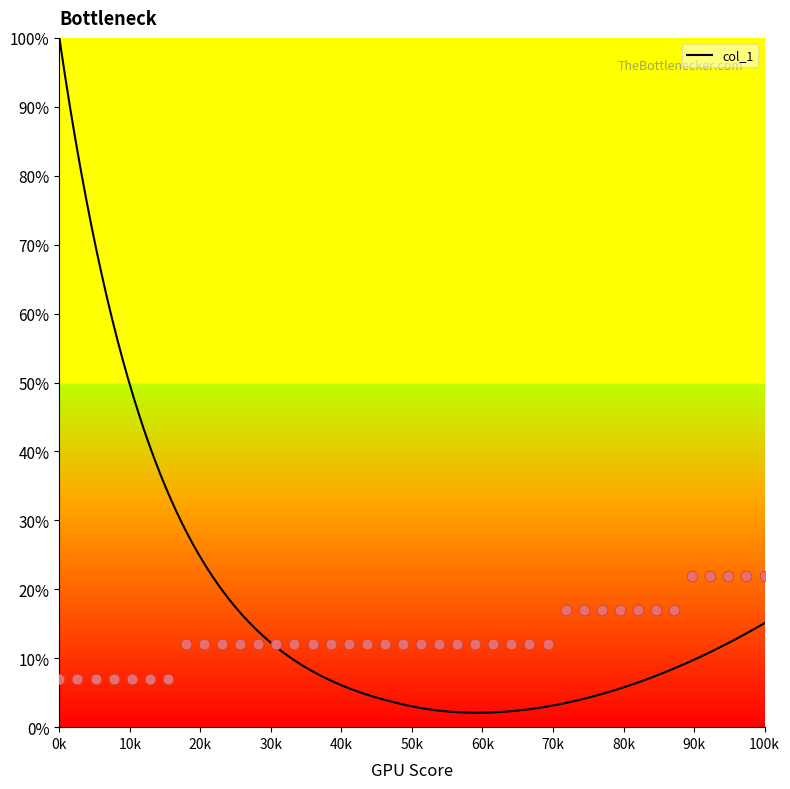

Approximately how many times larger is the value at 17 compared to 37?

0.5